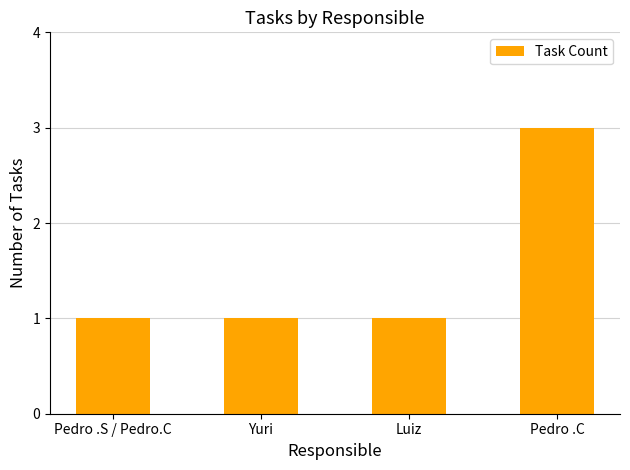

What is the approximate value at Pedro .C?

3